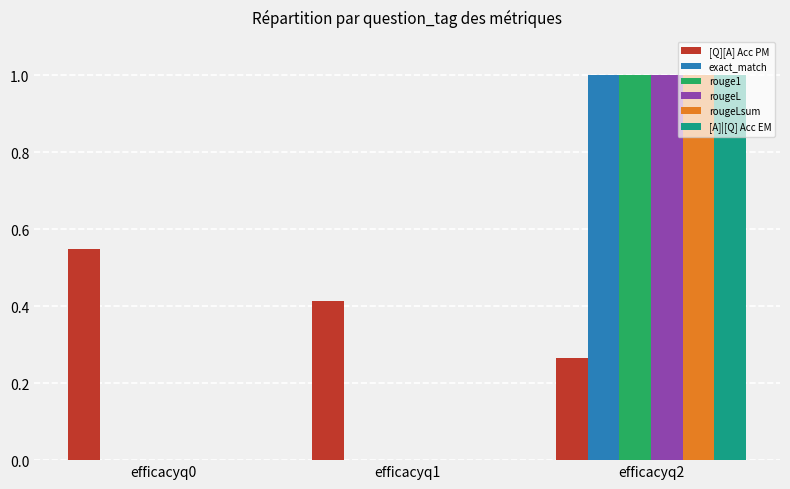

Is the value of rougeL at efficacyq0 greater than the value of exact_match at efficacyq2?

No